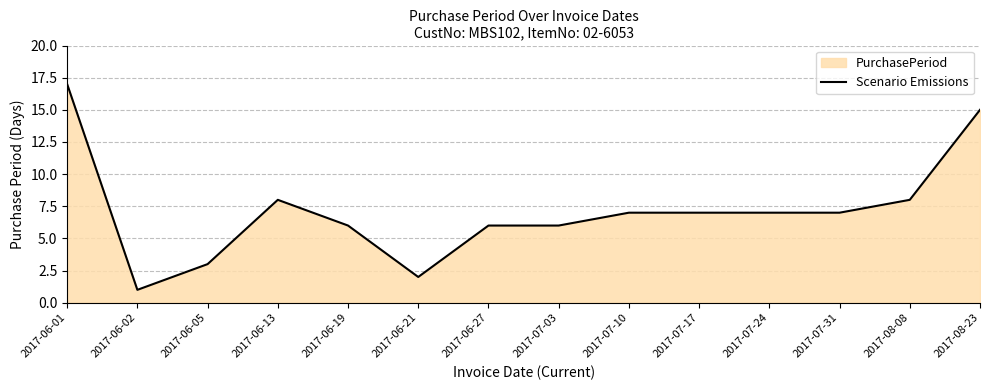

What is the average value?

7